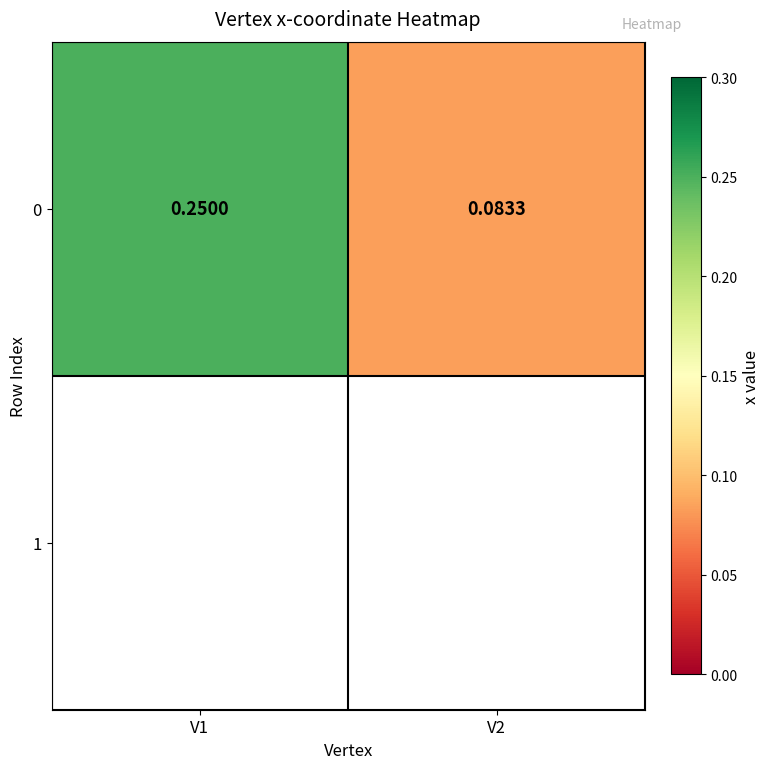

The chart shows a value of 0.1 at V2. True or false?

True